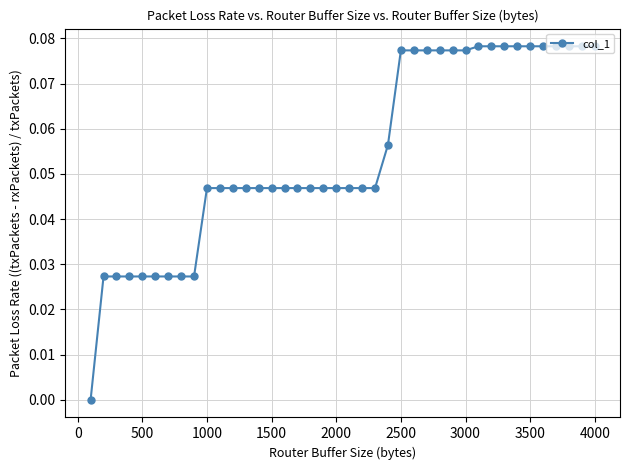

What is the sum of all values?

2.2